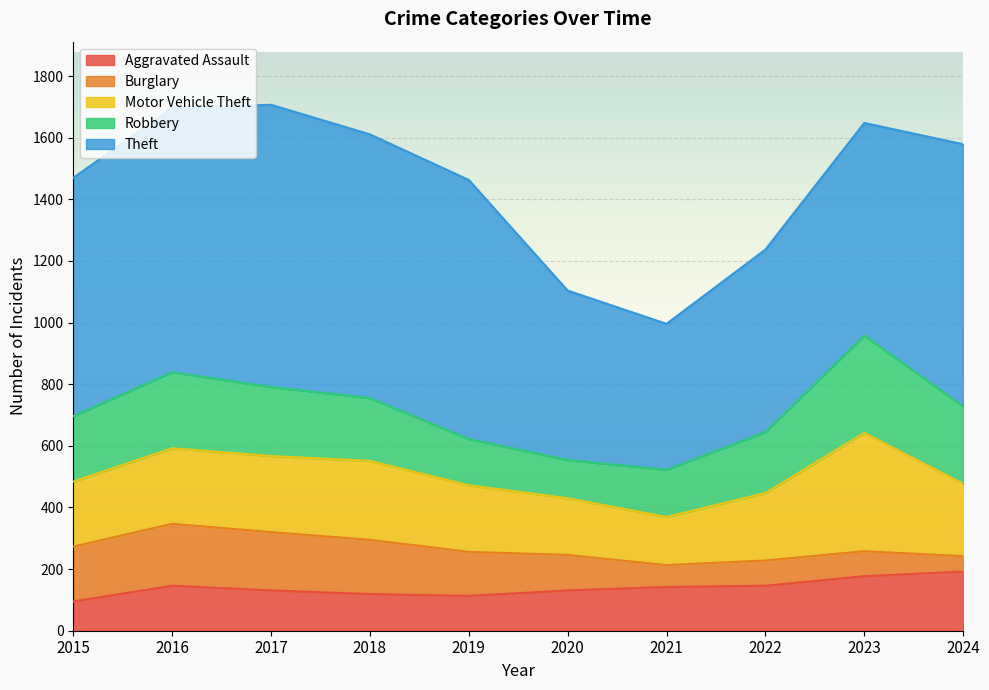

After their last crossing, which series has the higher values: Robbery or Aggravated Assault?

Robbery